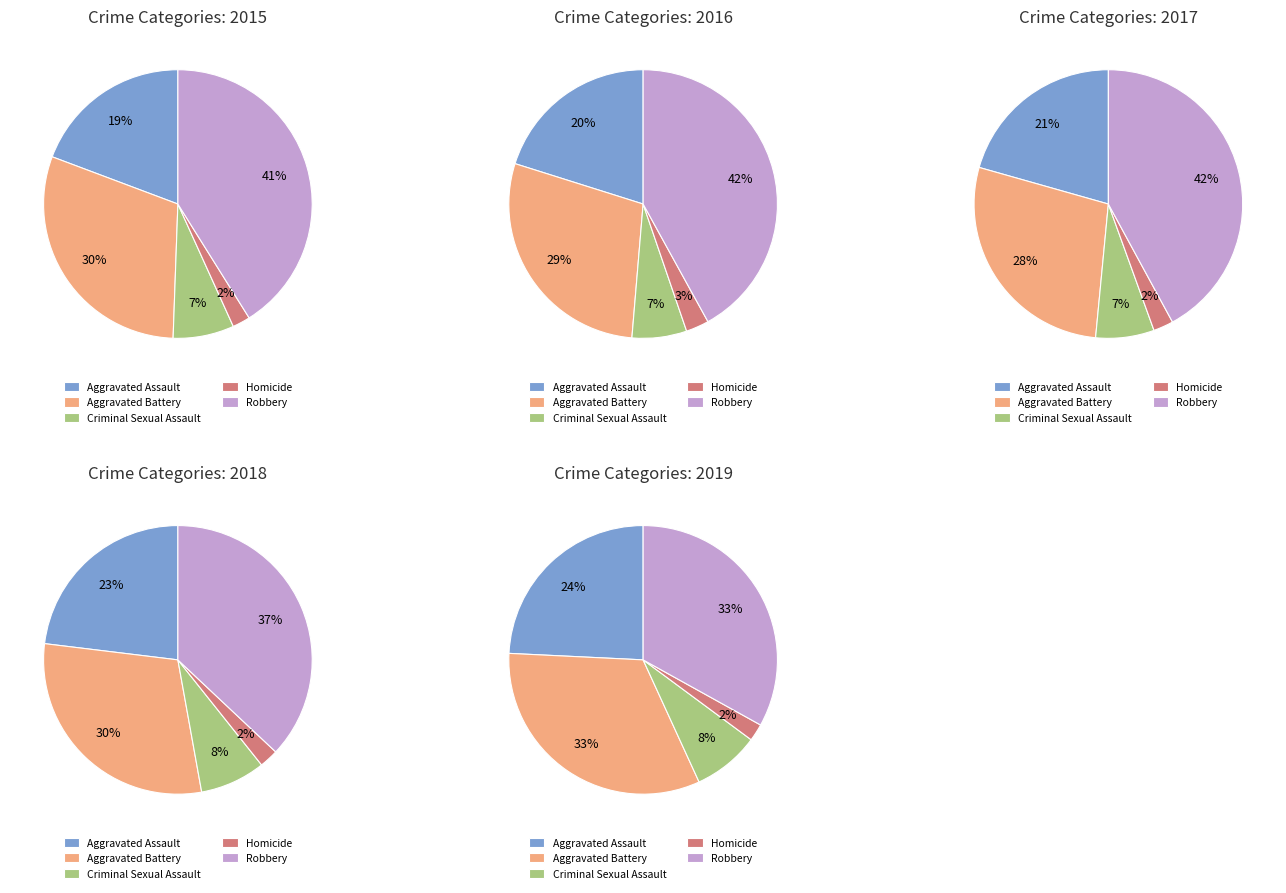

Which slice is the largest?

Robbery